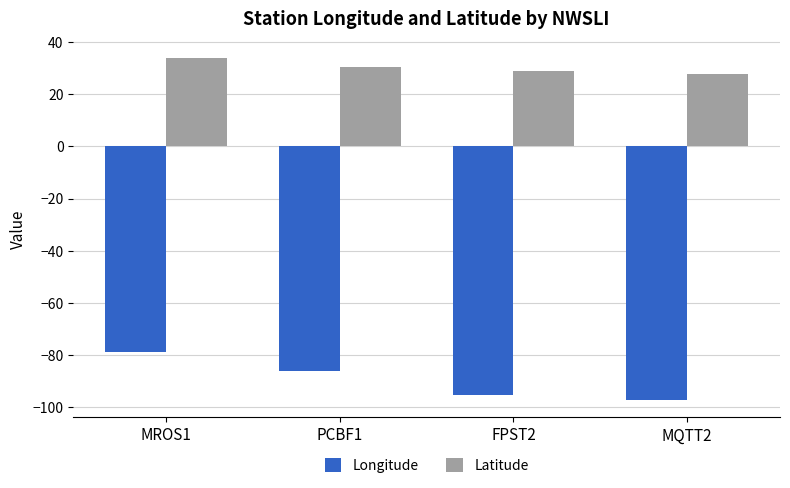

The value of Longitude at MQTT2 is -97.2. True or false?

True